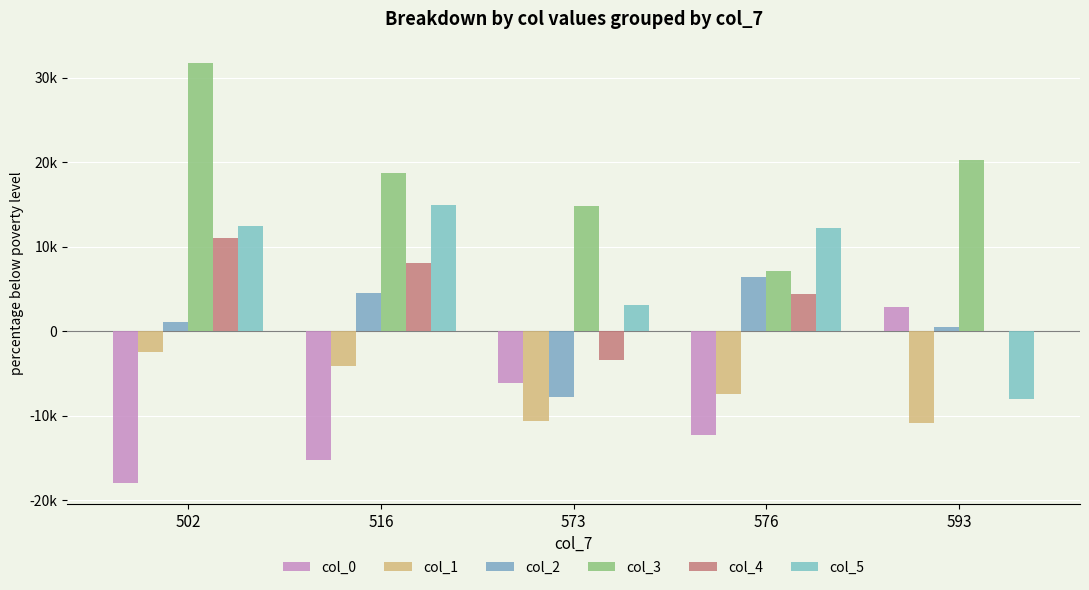

Which series has the largest total across all categories?

col_3